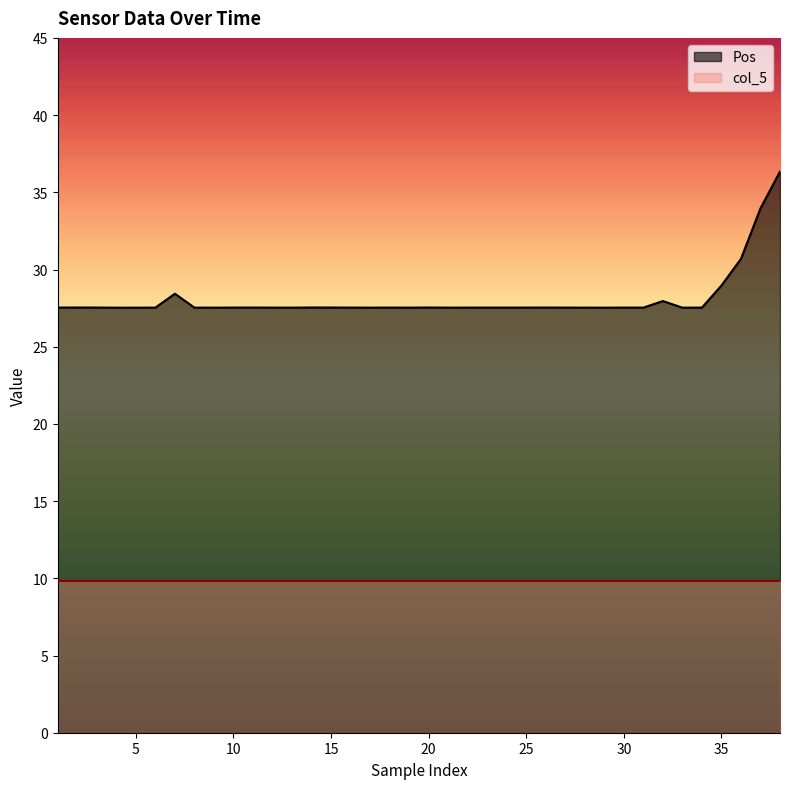

How many interior local valleys (lower than both neighbors) does the data have?

10